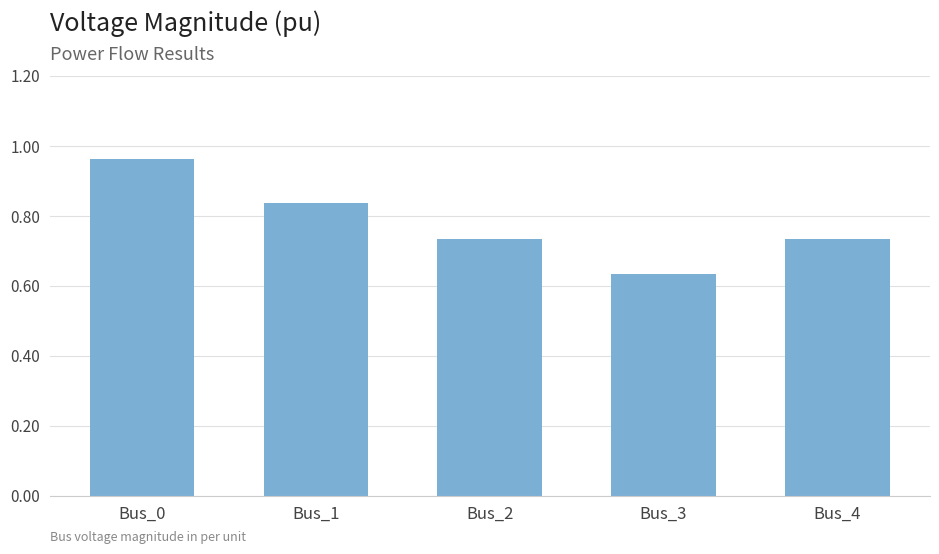

Which label corresponds to the largest value in the chart?

Bus_0